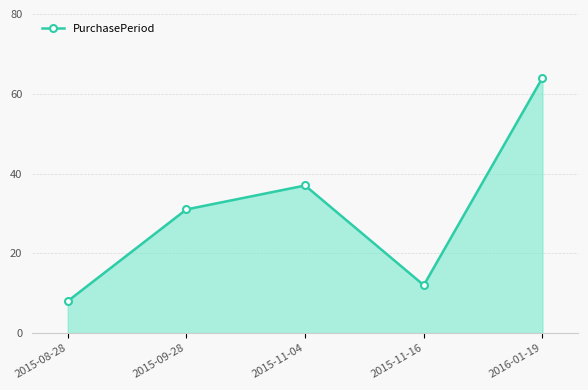

At which label is the value closest to 36?

2015-11-04